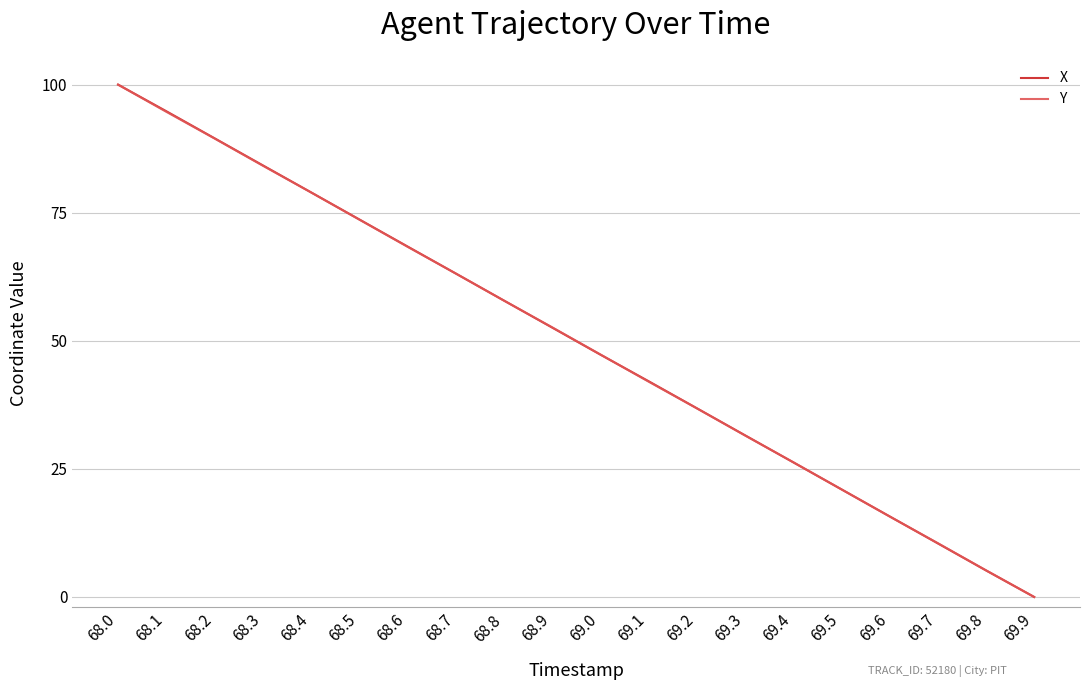

What is the difference between the maximum and second lowest values in the X series?

94.8